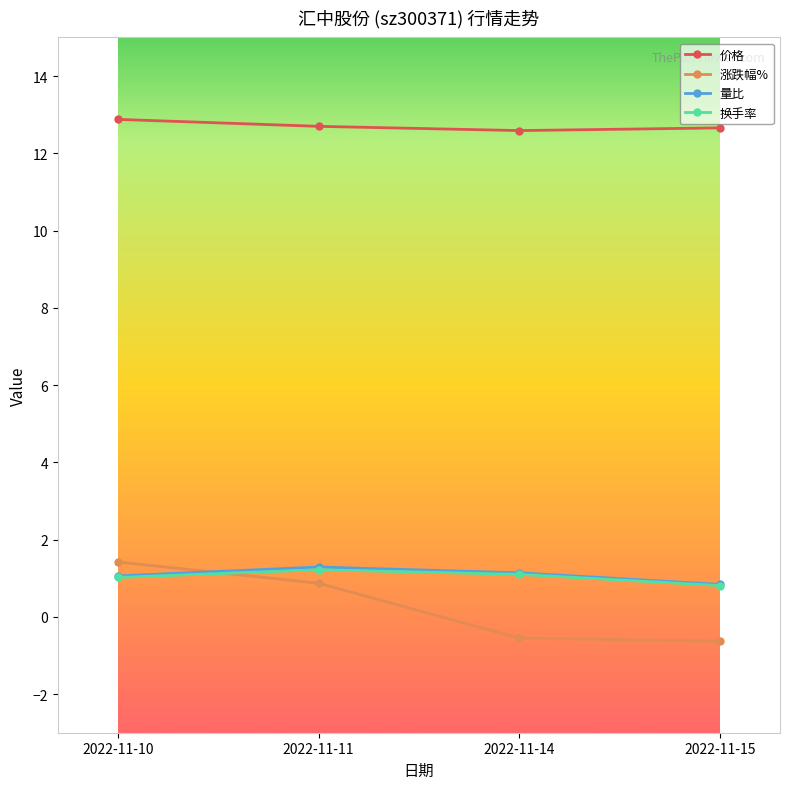

What is the sum of the 价格 values at 2022-11-14 and 2022-11-11?

25.3